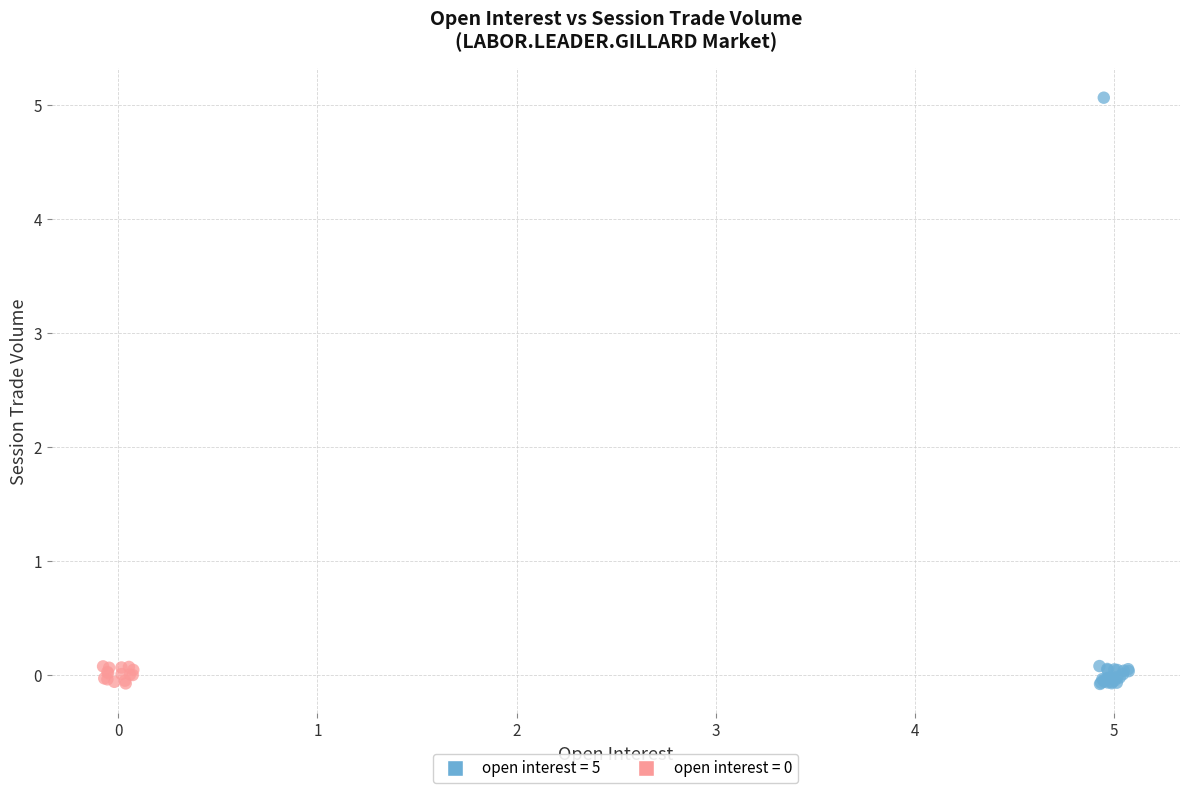

Which series contains the highest Y value?

open interest = 5